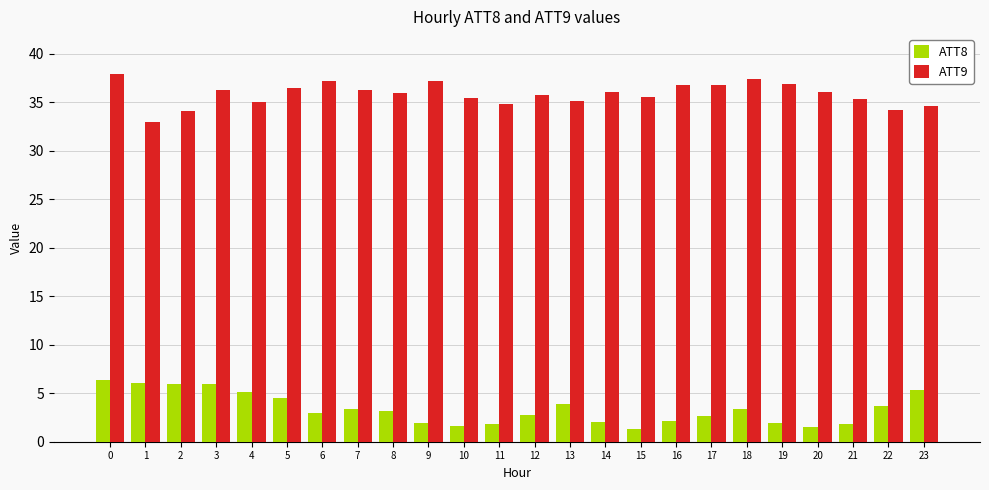

What is the smallest value displayed?

1.3